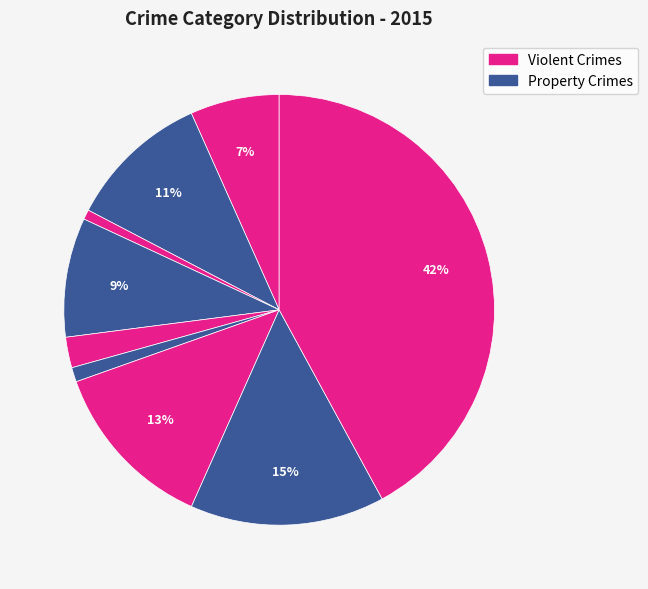

How many slices are in this pie chart?

9